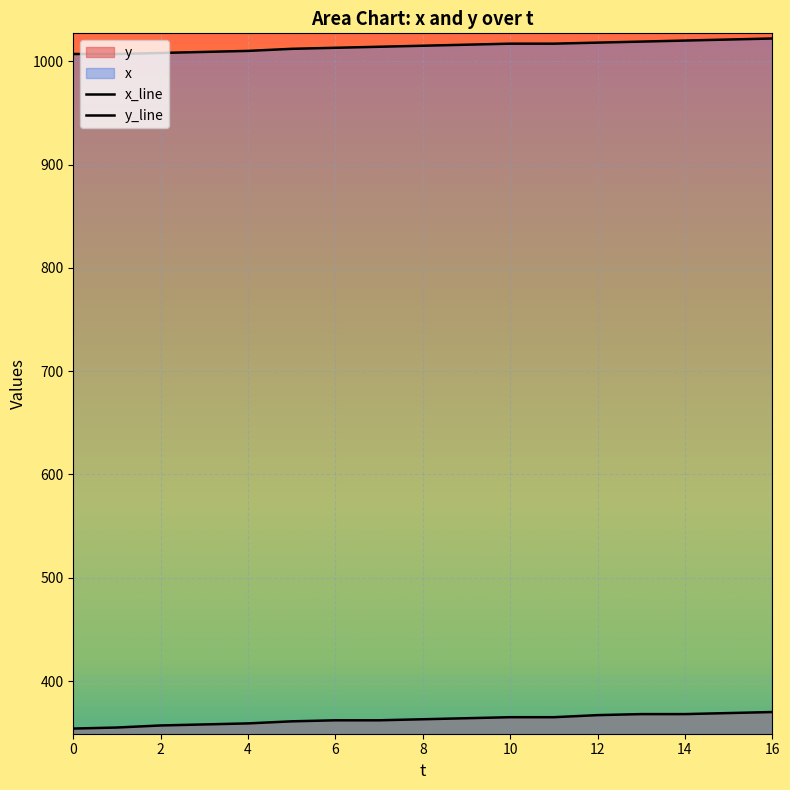

The value of x at 7 is 1014. True or false?

True